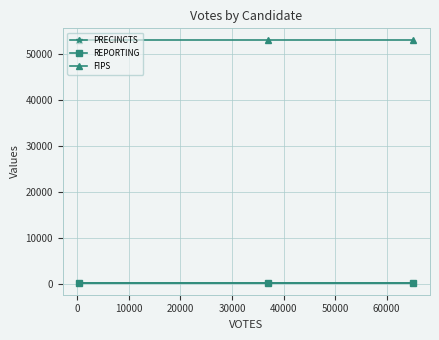

Is this an area chart (filled region under the line)?

No